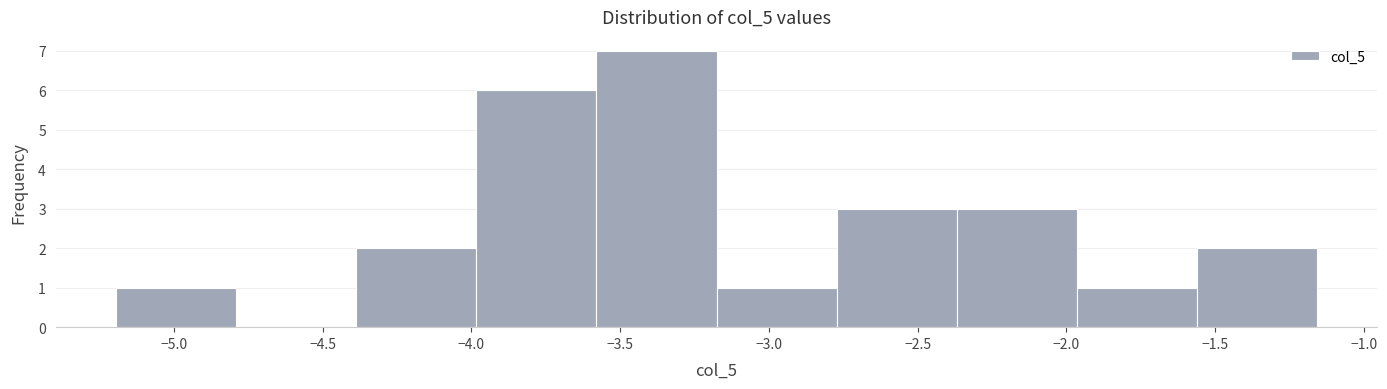

Reading left to right, transcribe this chart: for each bar, give the range it covers on the x-axis and its height. Neither the bar edges nor the heights are printed on the chart, so give them approximately, as read against the axes.

-5.20 to -4.80: 1
-4.80 to -4.40: 0
-4.40 to -4.00: 2
-4.00 to -3.60: 6
-3.60 to -3.20: 7
-3.20 to -2.75: 1
-2.75 to -2.35: 3
-2.35 to -1.95: 3
-1.95 to -1.55: 1
-1.55 to -1.15: 2